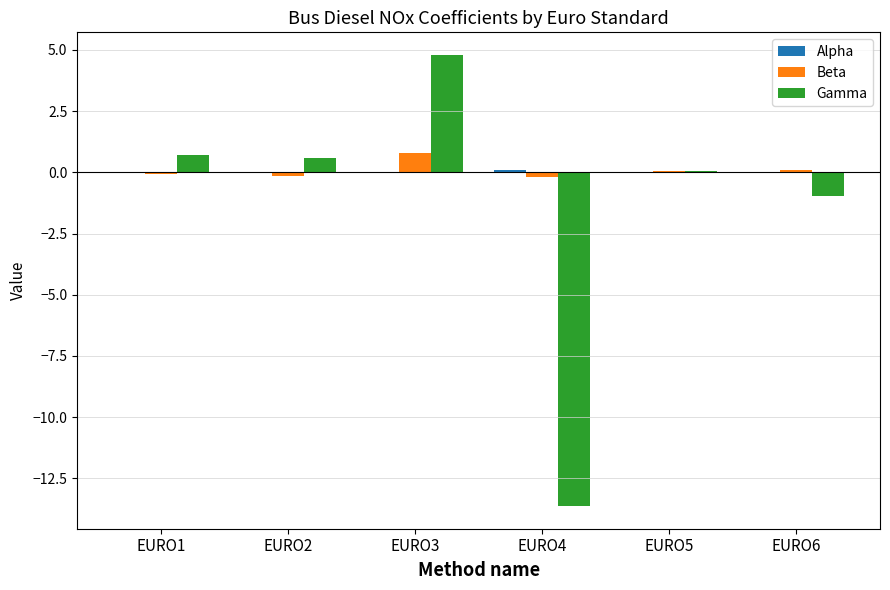

What is the greatest value displayed?

4.8